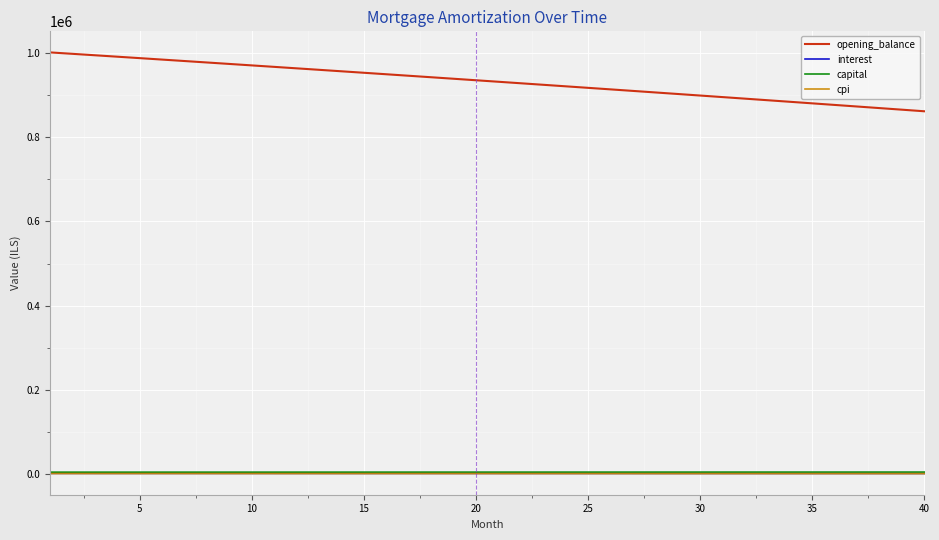

How many distinct data groups are displayed?

4